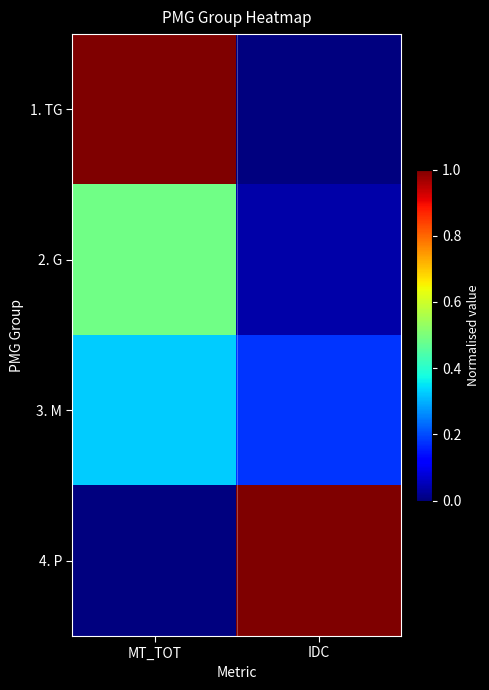

Rank the series at MT_TOT from lowest to highest value.

4. P, 3. M, 2. G, 1. TG